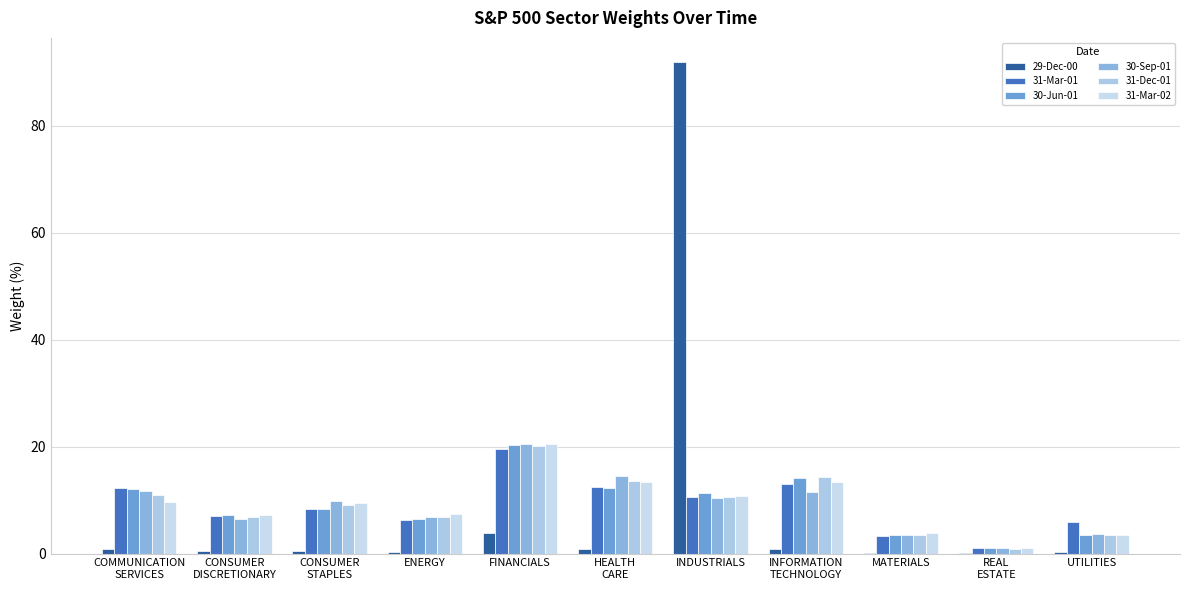

Which series has the widest spread of values?

29-Dec-00